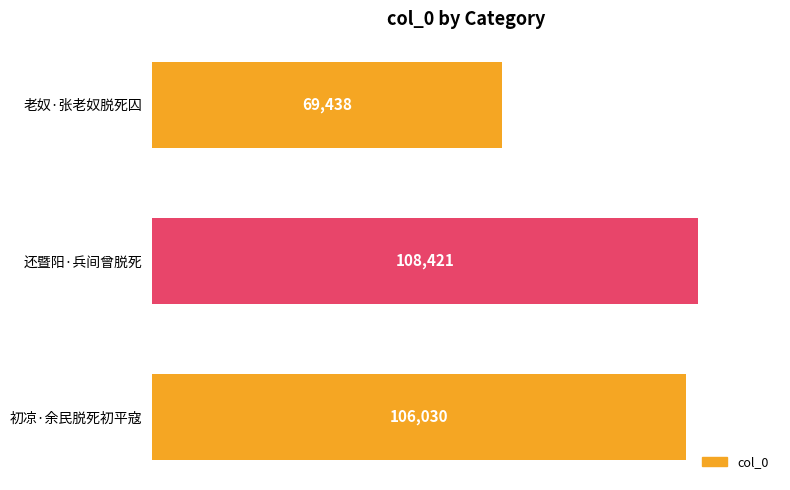

What is the change in value from 还暨阳·兵间曾脱死 to 初凉·余民脱死初平寇?

-2391